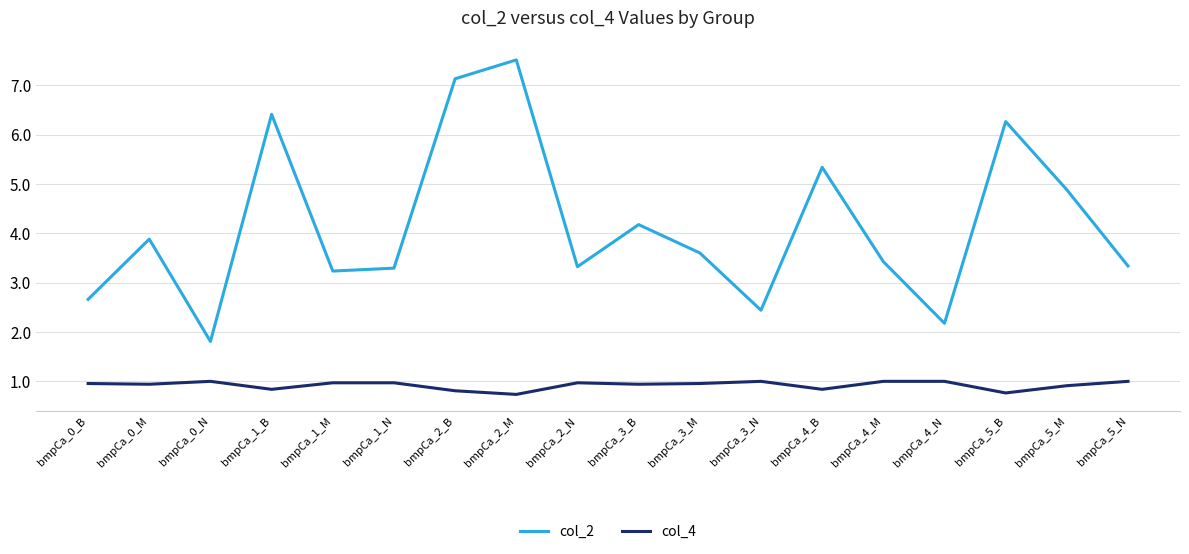

What position from the left is bmpCa_3_B?

10